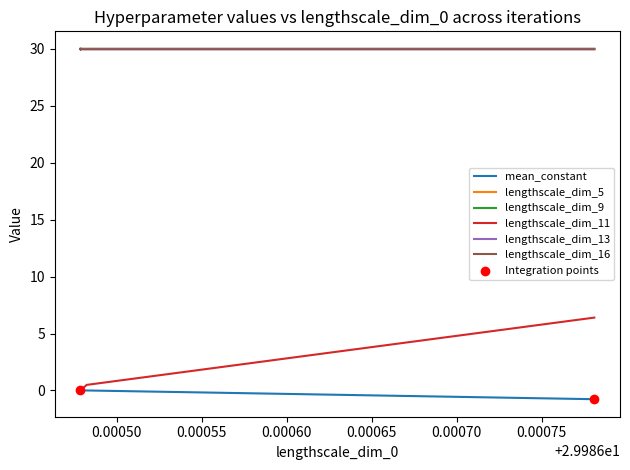

Which series contains the lowest Y value?

mean_constant